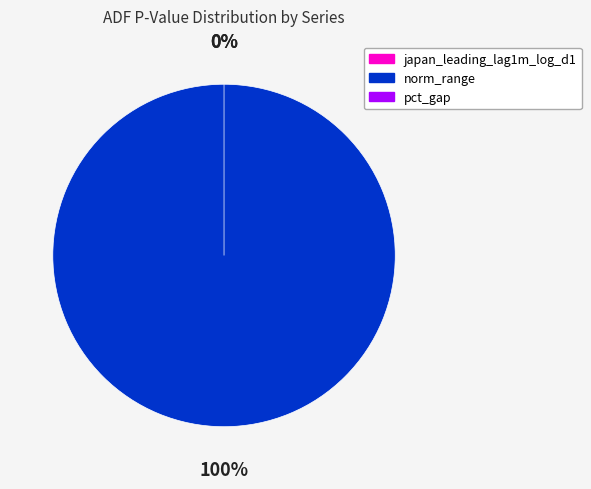

To the nearest percent, what is the combined percentage of norm_range and pct_gap?

100%